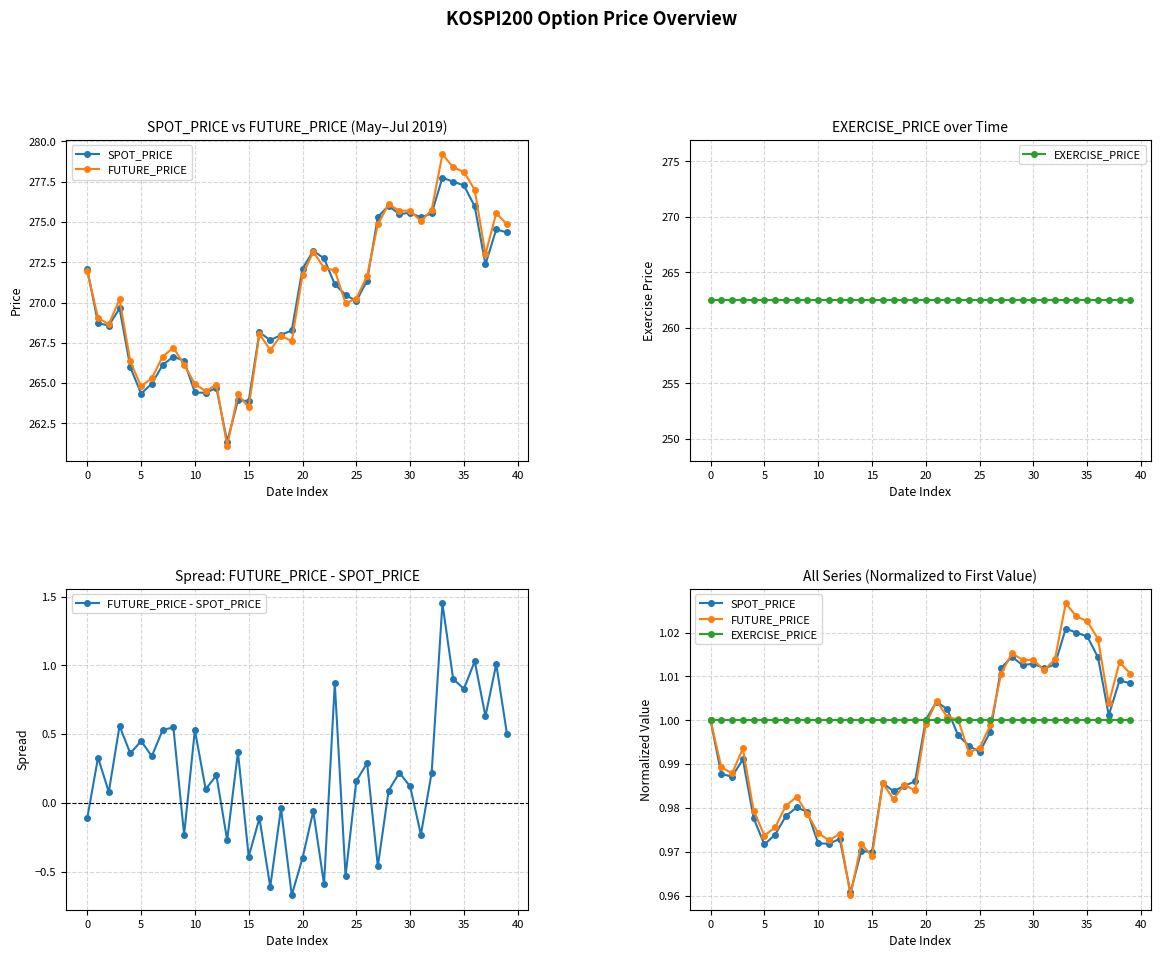

In FUTURE_PRICE, how many points are higher than both neighbors (excluding endpoints)?

10